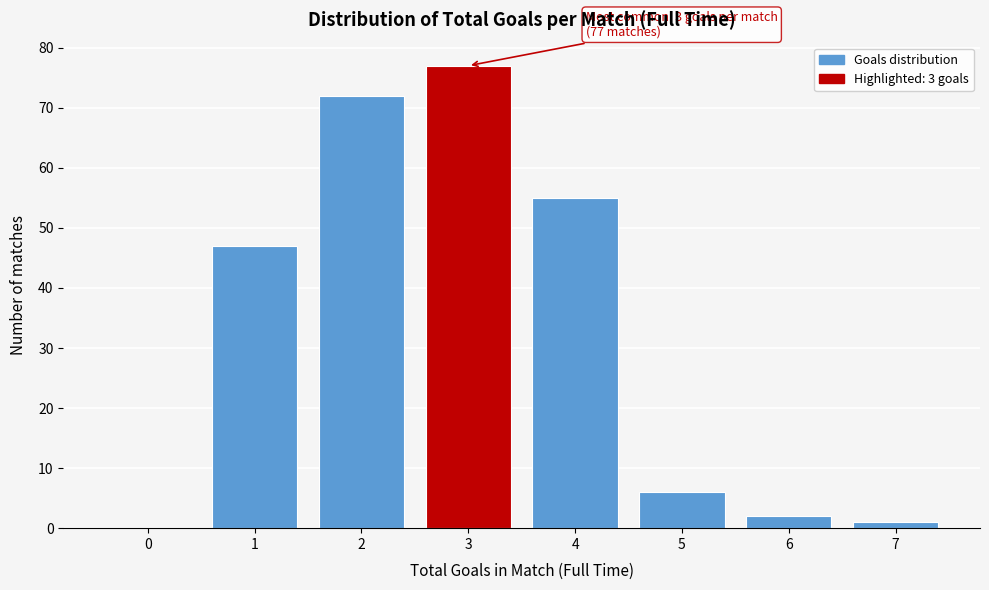

Reading left to right, extract all data points from this chart.

0=0	1=47	2=72	3=77	4=55	5=6	6=2	7=1